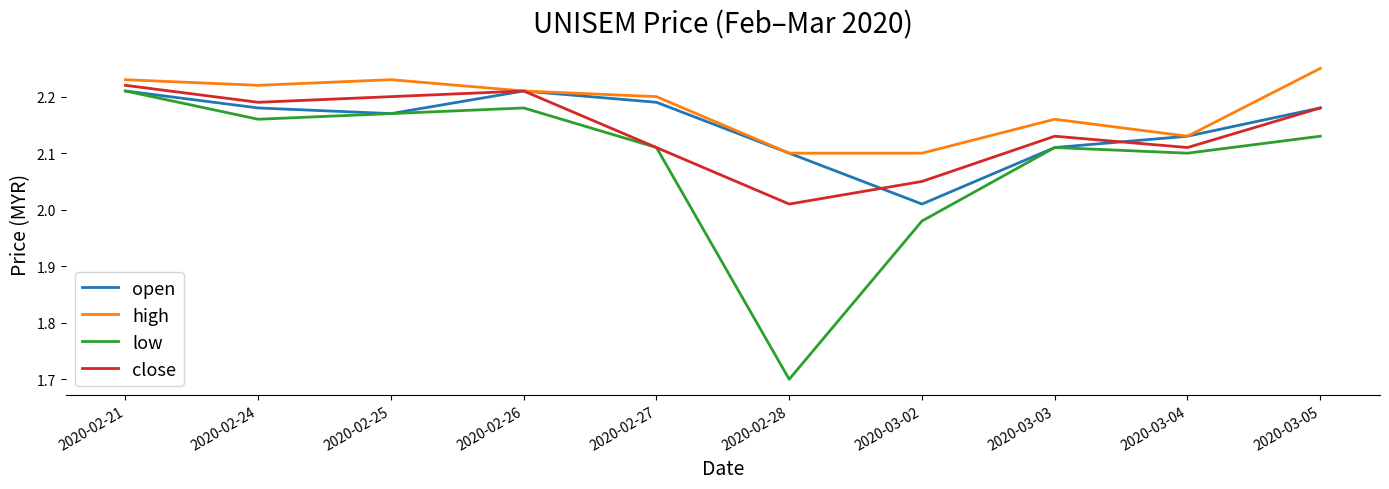

What position from the right is 2020-02-28?

5